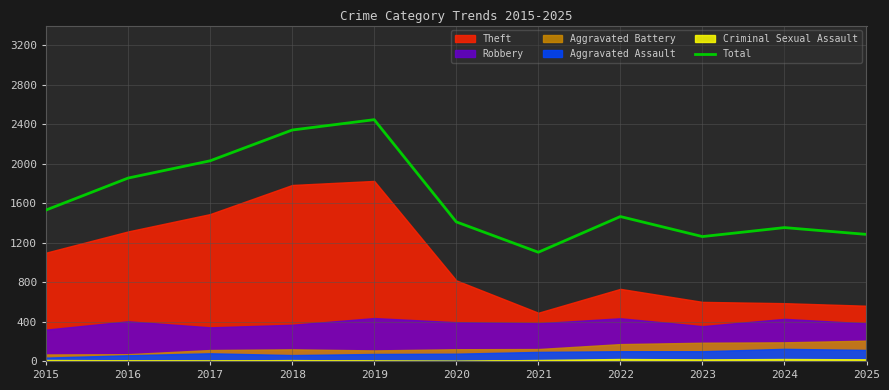

Reading left to right, list all the values displayed in this chart.

2015=1530	2016=1854	2017=2029	2018=2341	2019=2446	2020=1410	2021=1102	2022=1464	2023=1261	2024=1352	2025=1283